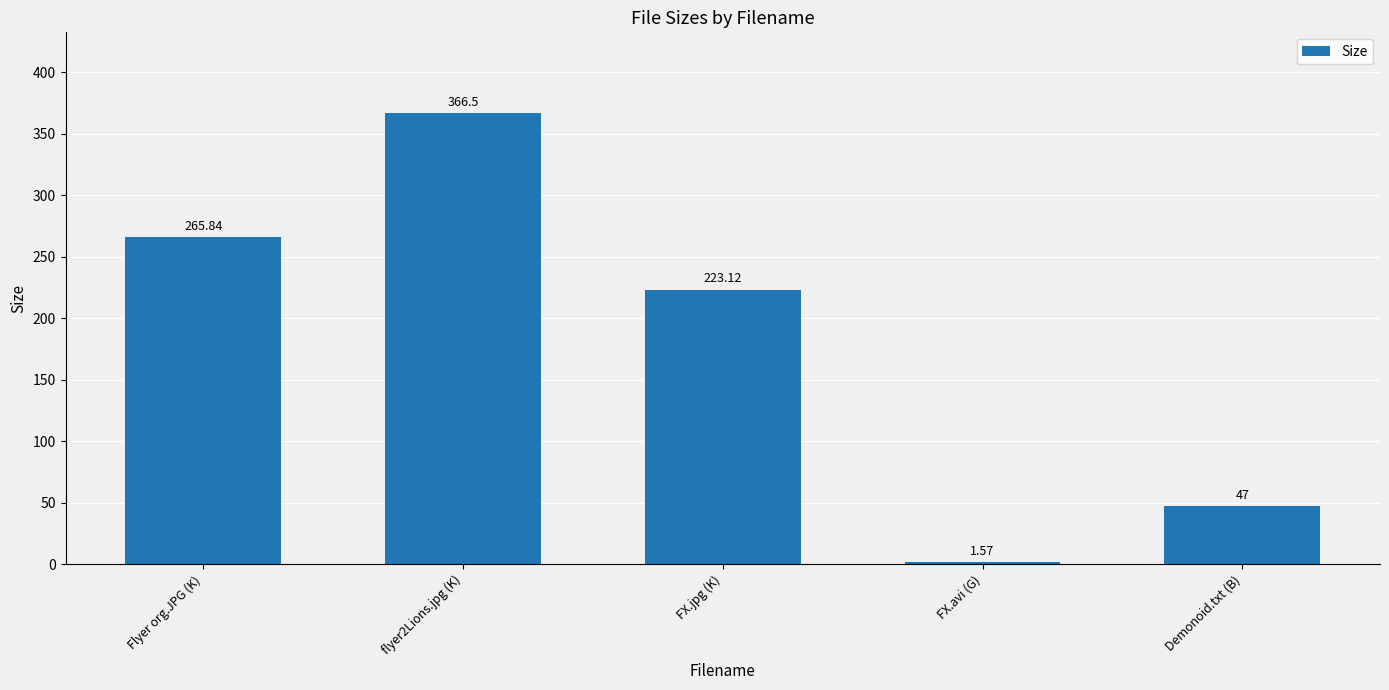

What is the label of the 2nd bar from the right?

FX.avi (G)